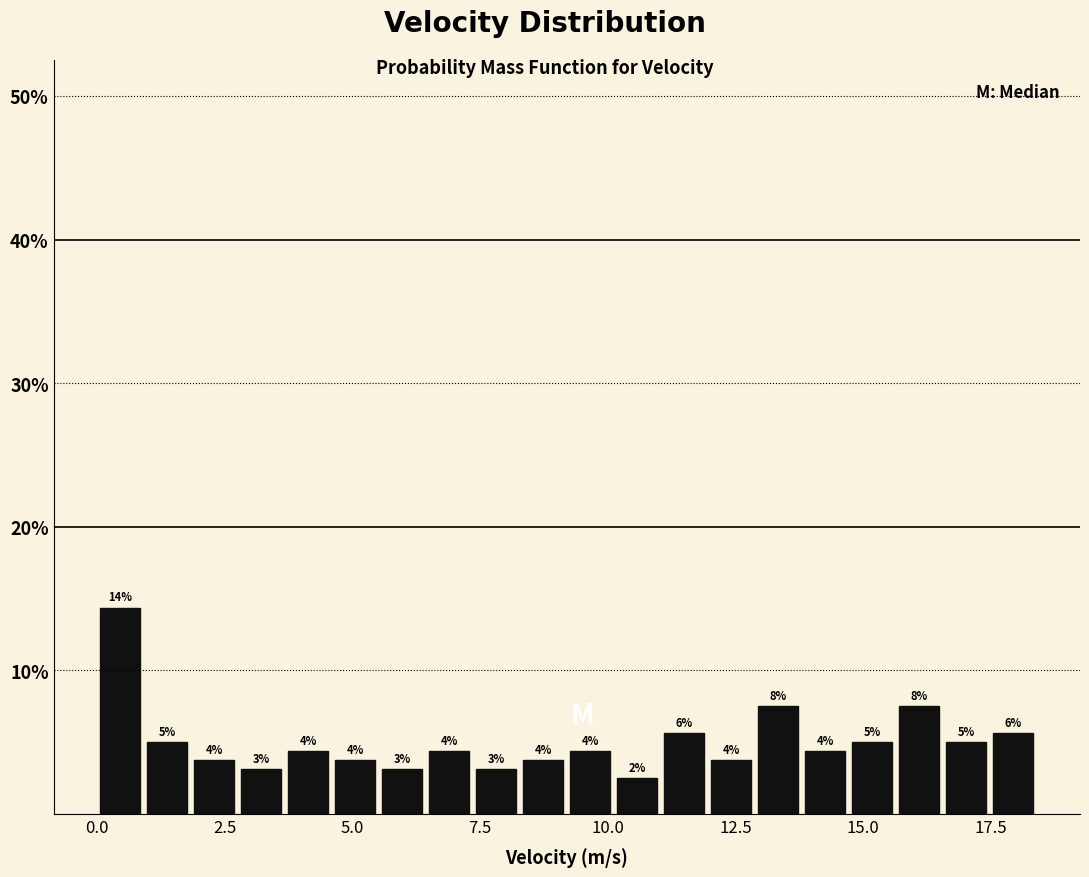

Around what value on the x-axis is the tallest bar? Give the approximate position of its centre, as read against the axis.

0.5